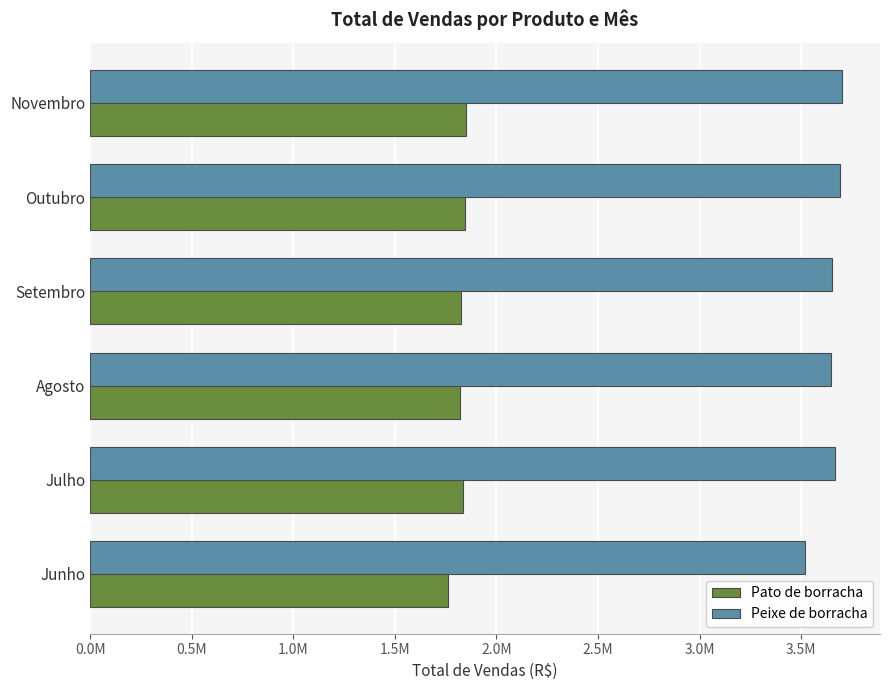

What are all the series names shown in the legend?

Pato de borracha, Peixe de borracha